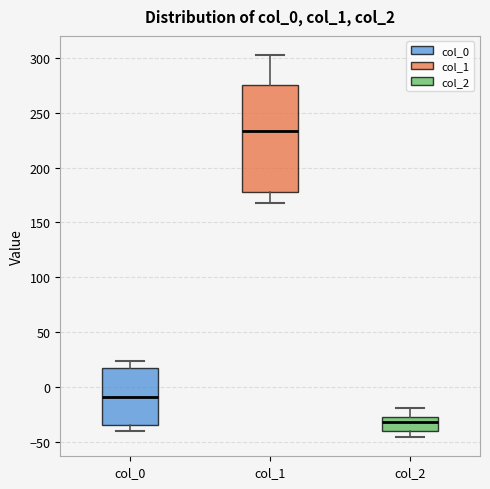

Where does the upper whisker of the box for col_2 end on the y-axis? The values are not printed on the chart, so give them approximately, as read against the axis.

-20